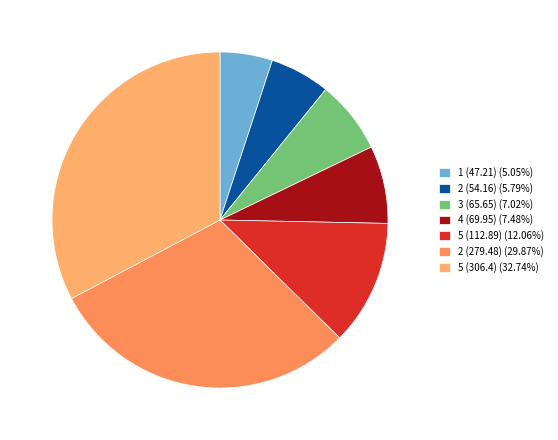

To the nearest percent, what is the average slice percentage?

14%